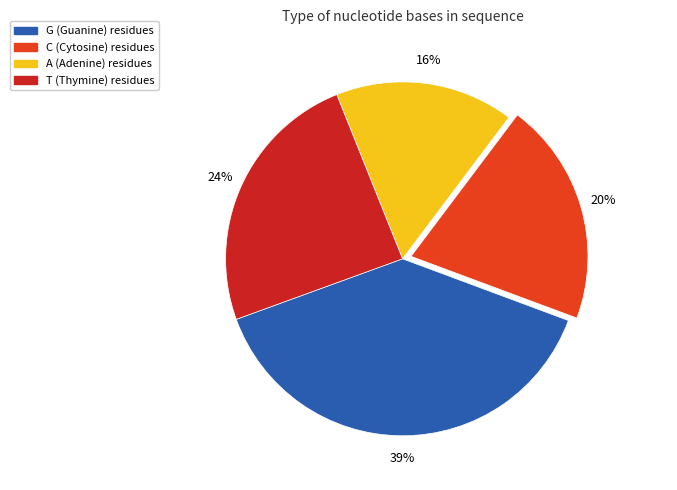

The T slice represents 10% of the pie. True or false?

False